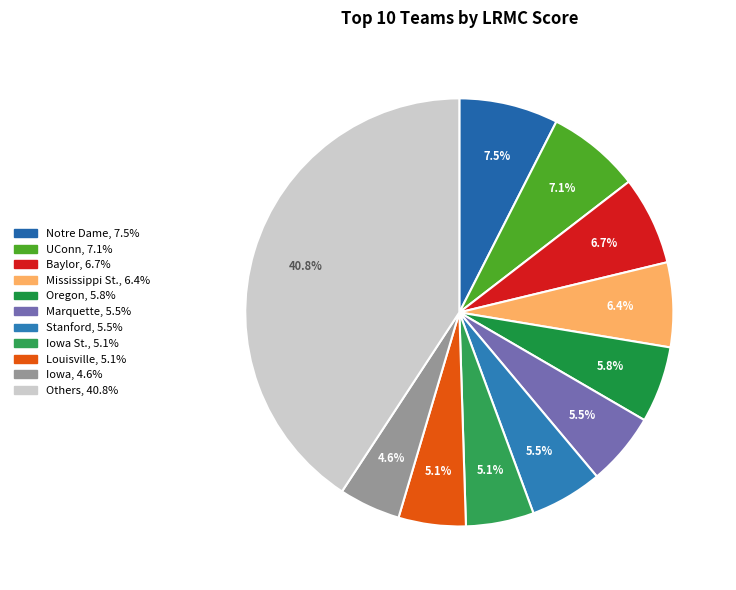

Count the number of slices in the pie.

11